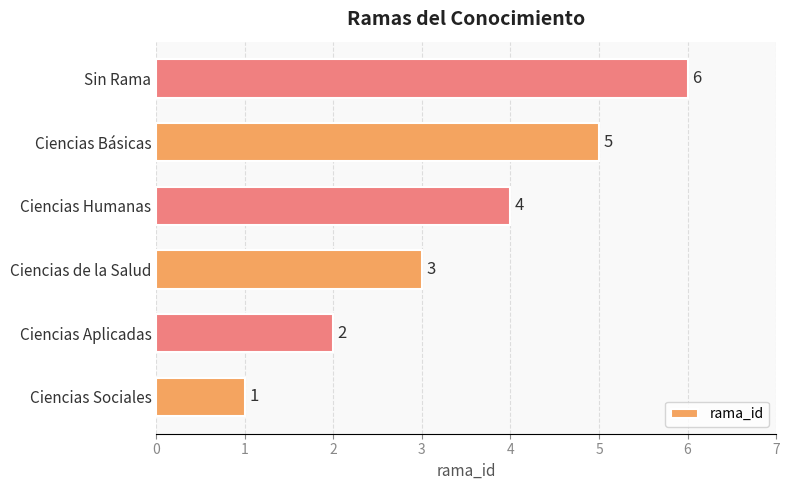

How many data points are less than 4?

3